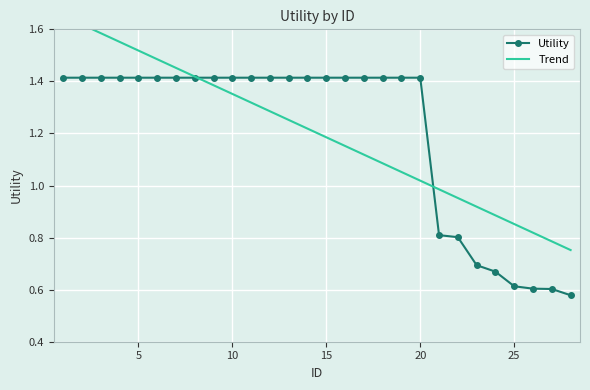

What is the value of the 3rd point from the left?

1.4